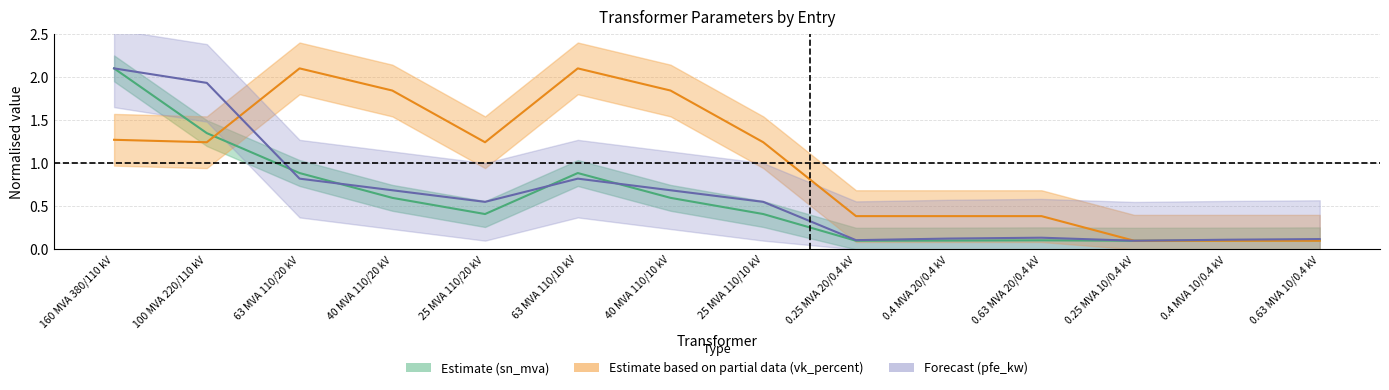

The vk_percent series shows 1.3 at 63 MVA 110/20 kV. True or false?

False